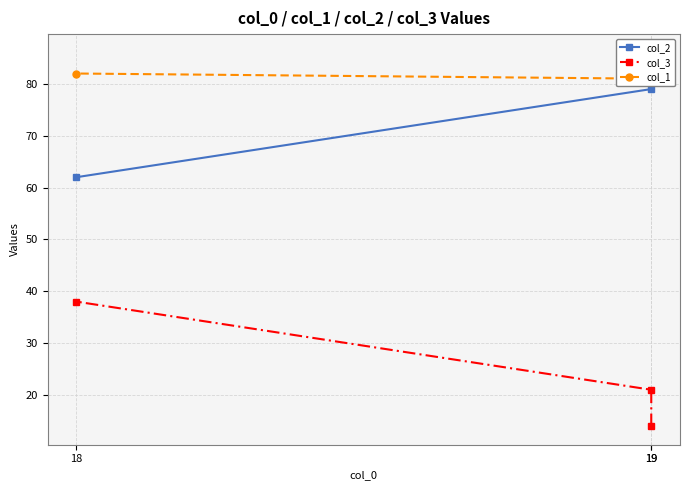

Does the chart have visible grid lines?

Yes